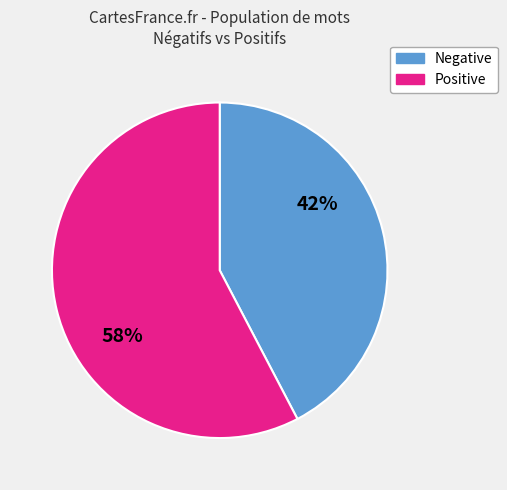

To the nearest percent, what portion does Positive represent?

58%